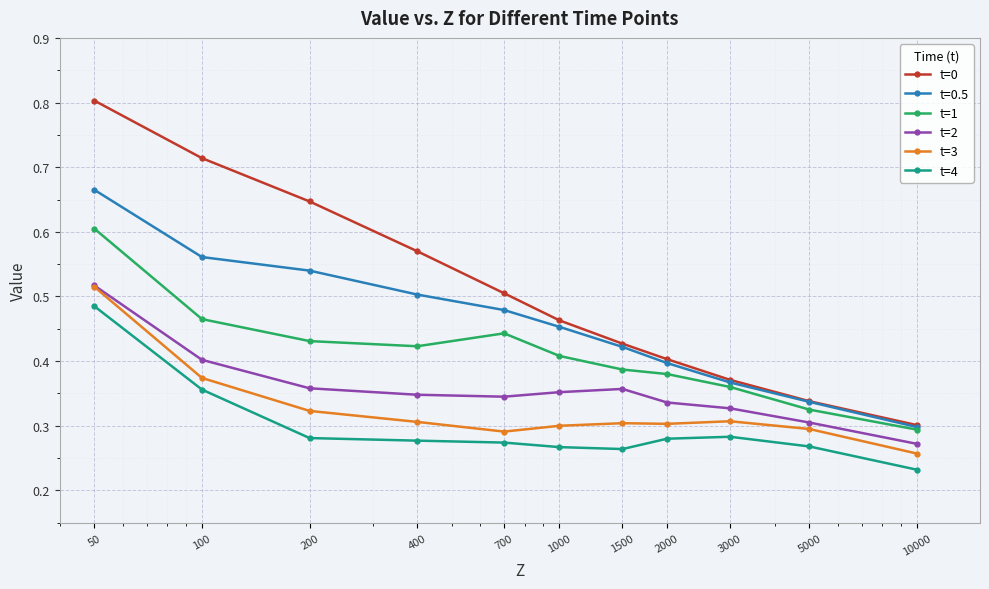

Which series has the largest range (max minus min)?

t=0